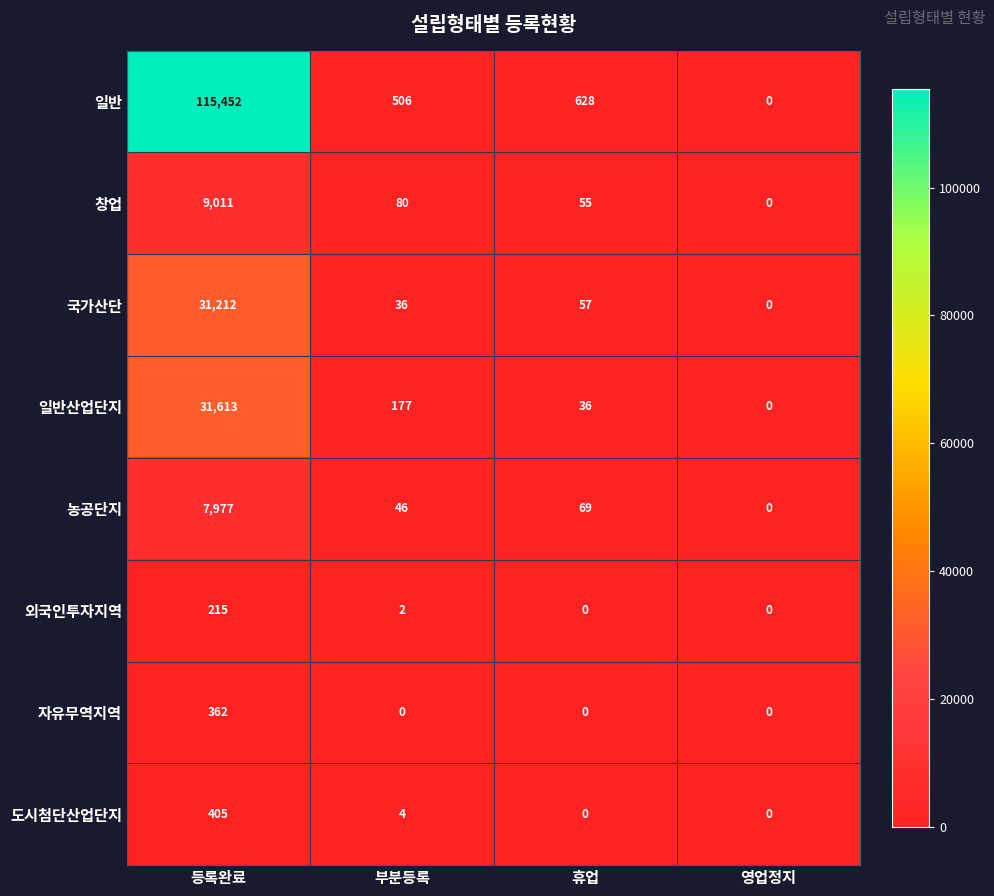

How many data points does each series have?

4